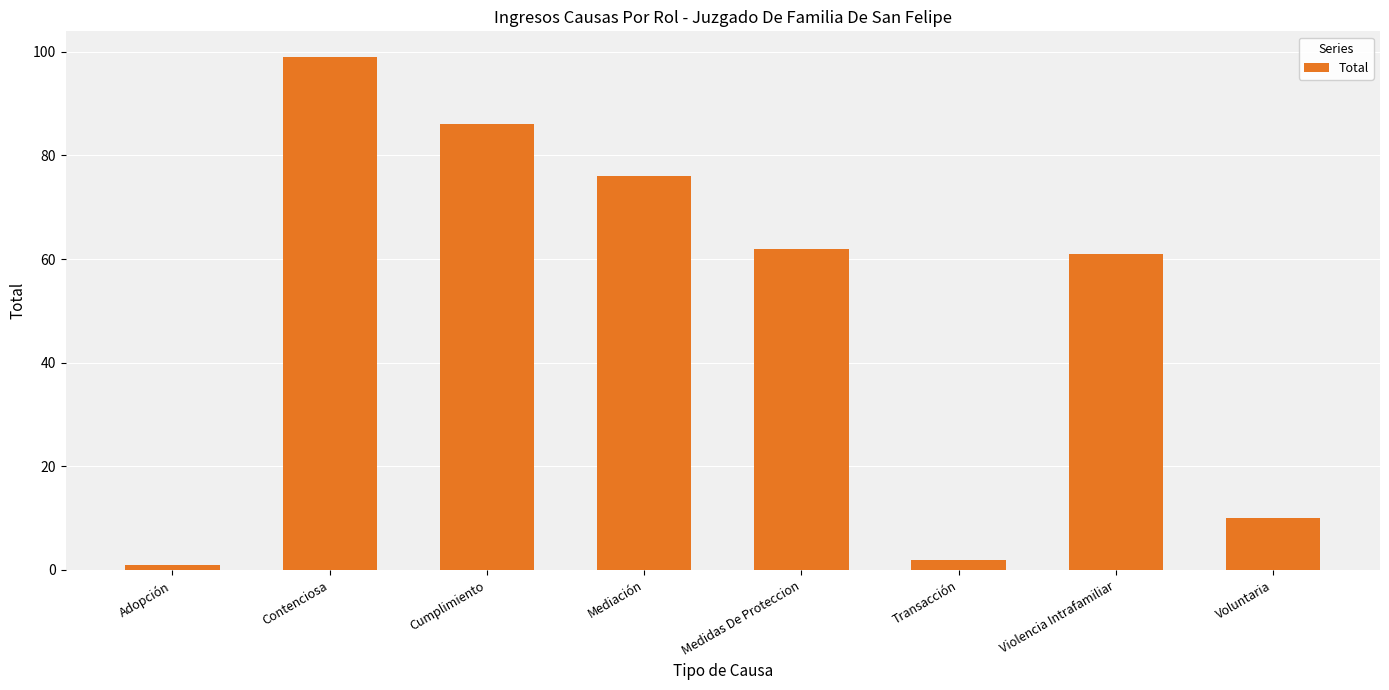

Reading left to right, list all the values displayed in this chart.

1	99	86	76	62	2	61	10